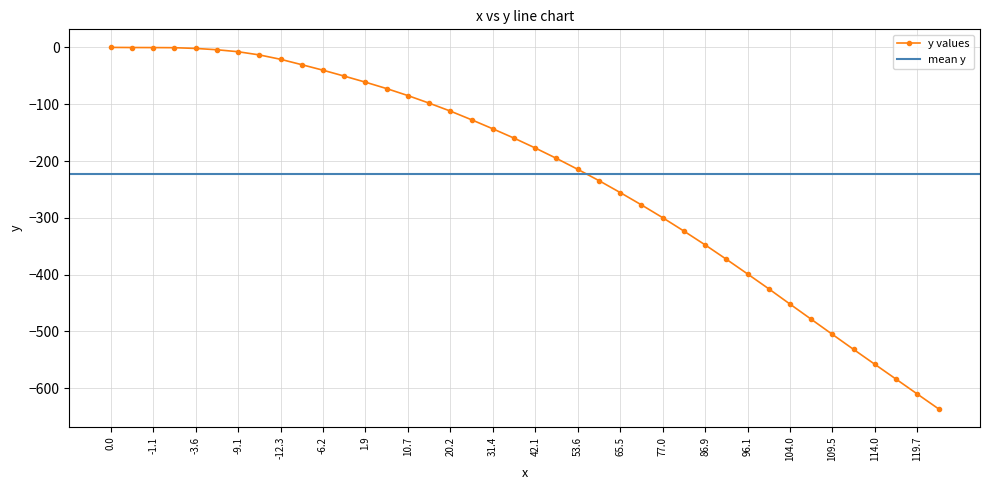

How many data points in y values are less than -159?

21